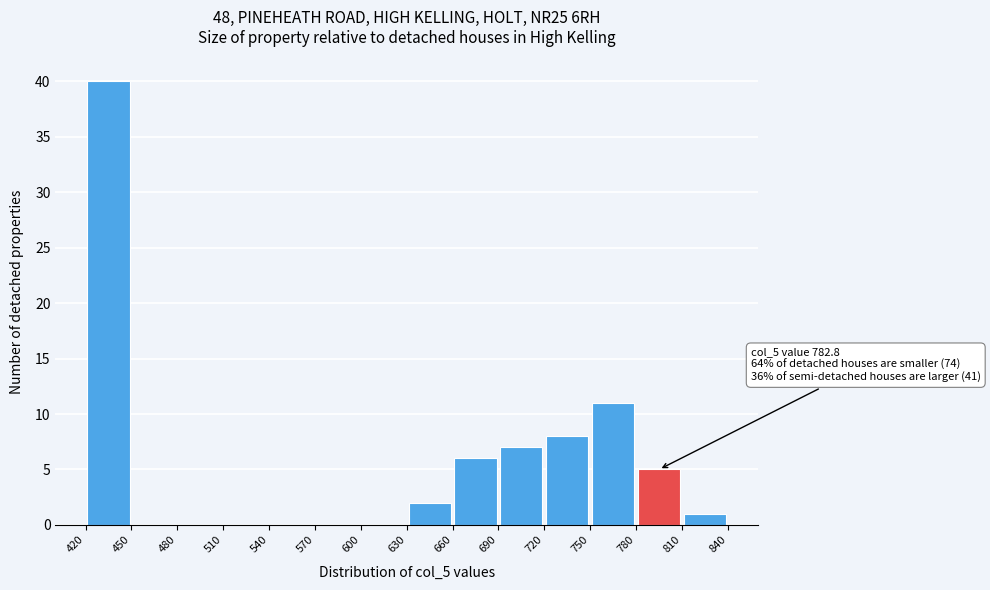

Which range on the x-axis has the tallest bar?

420 to 450